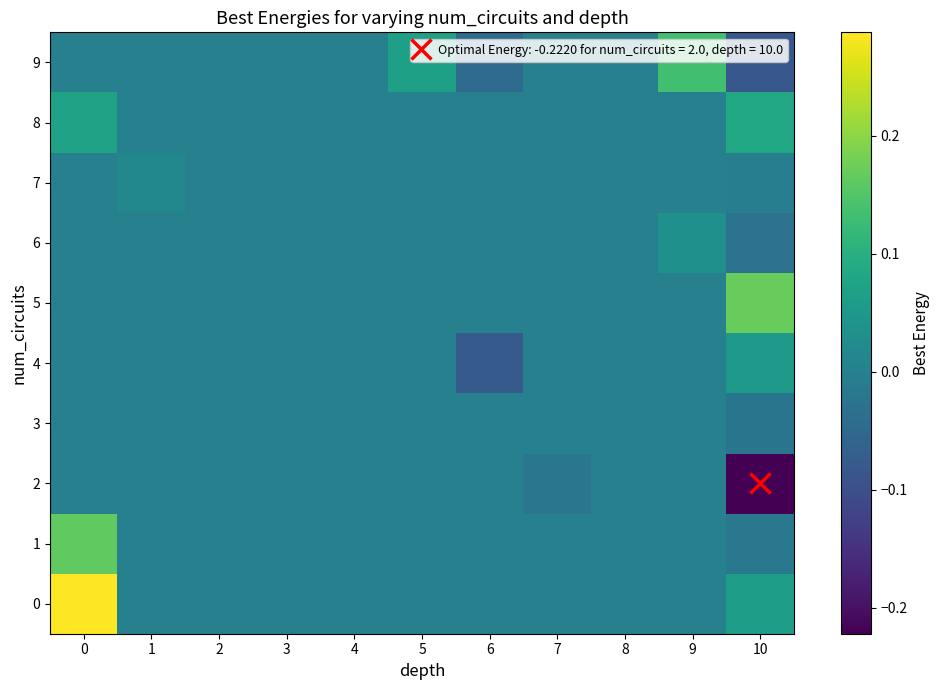

Which label corresponds to the smallest value in the chart?

10